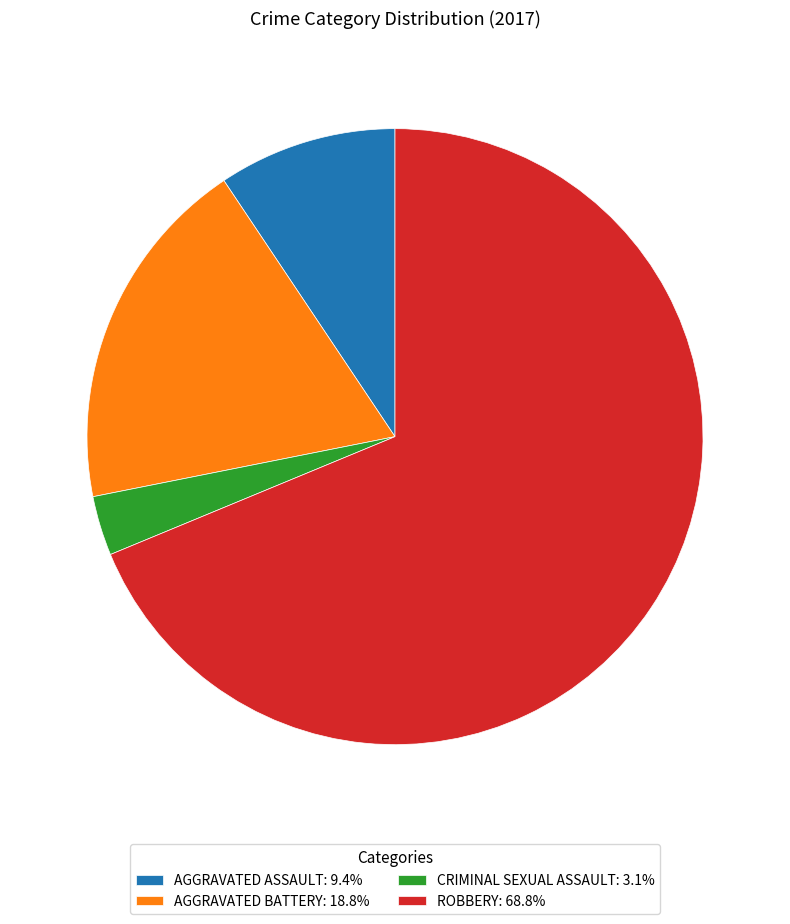

Does ROBBERY: 68.8% represent more than half of the total?

Yes